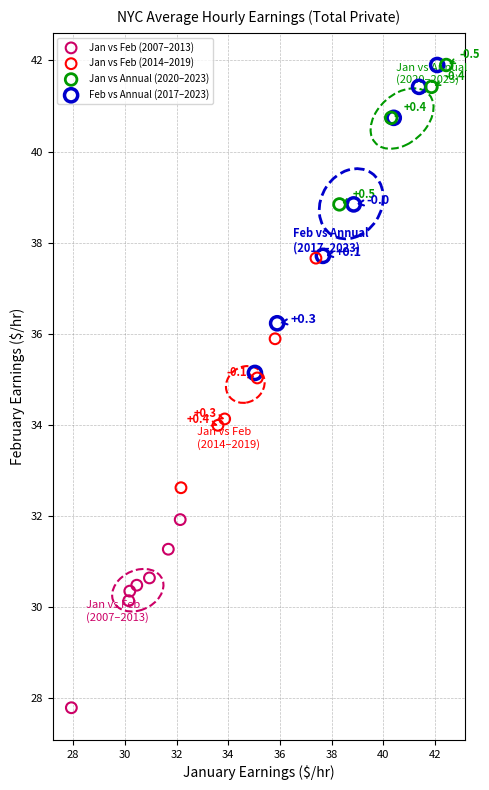

Which series has the widest spread of Y values?

Feb vs Annual (2017–2023)